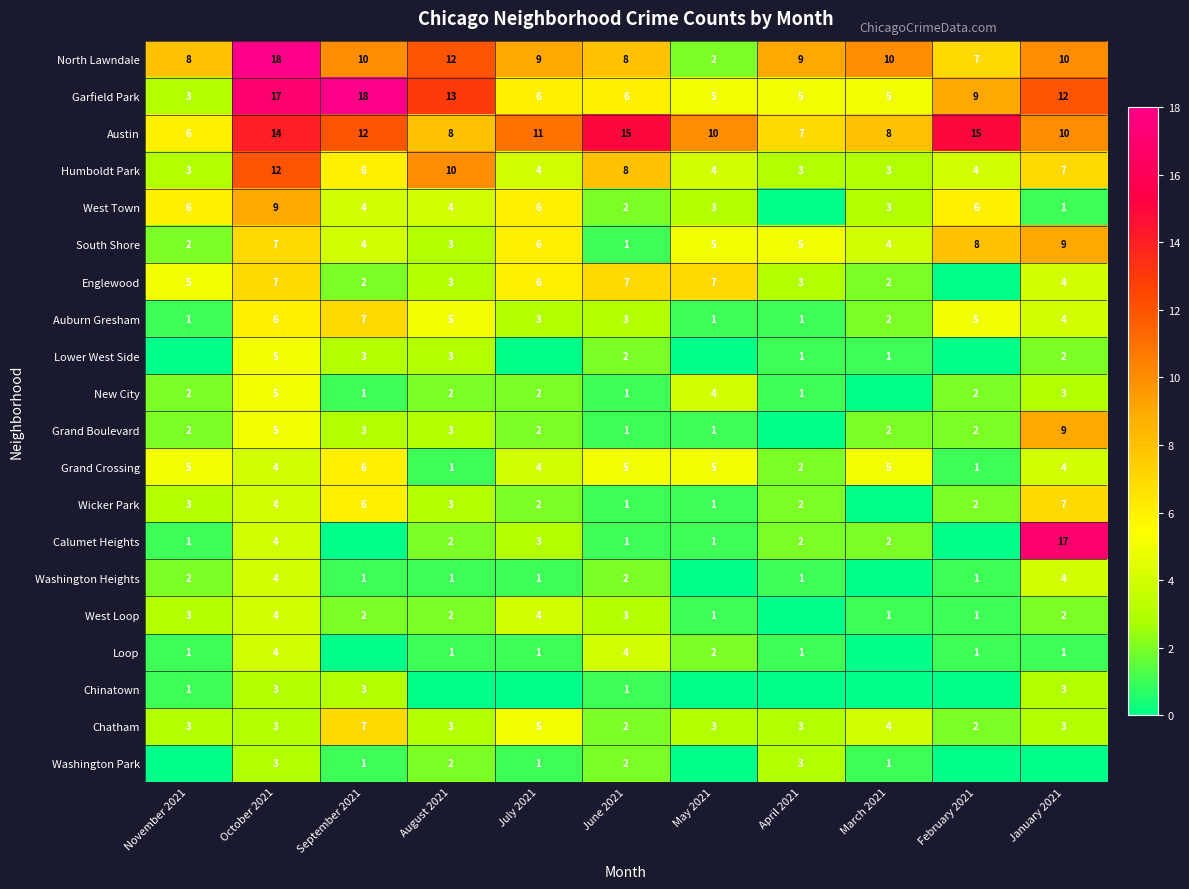

Is the value of Garfield Park at January 2021 greater than the value of Chinatown at November 2021?

Yes